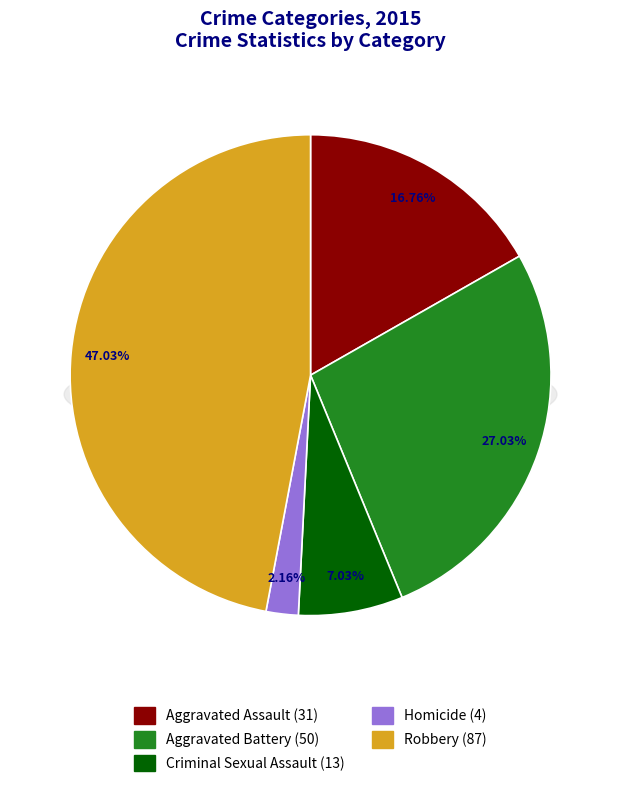

Combined, do Aggravated Assault and Homicide account for over 50%?

No